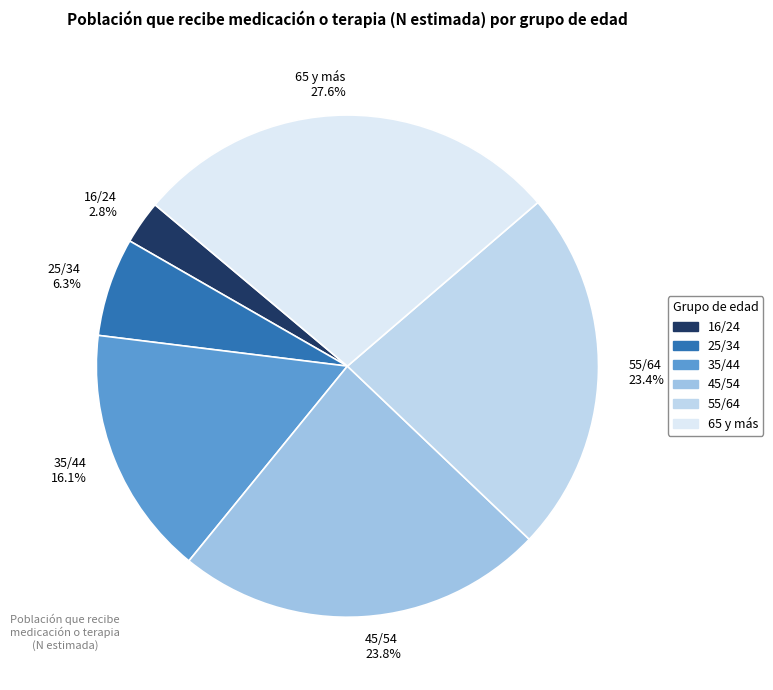

Count the number of slices in the pie.

6